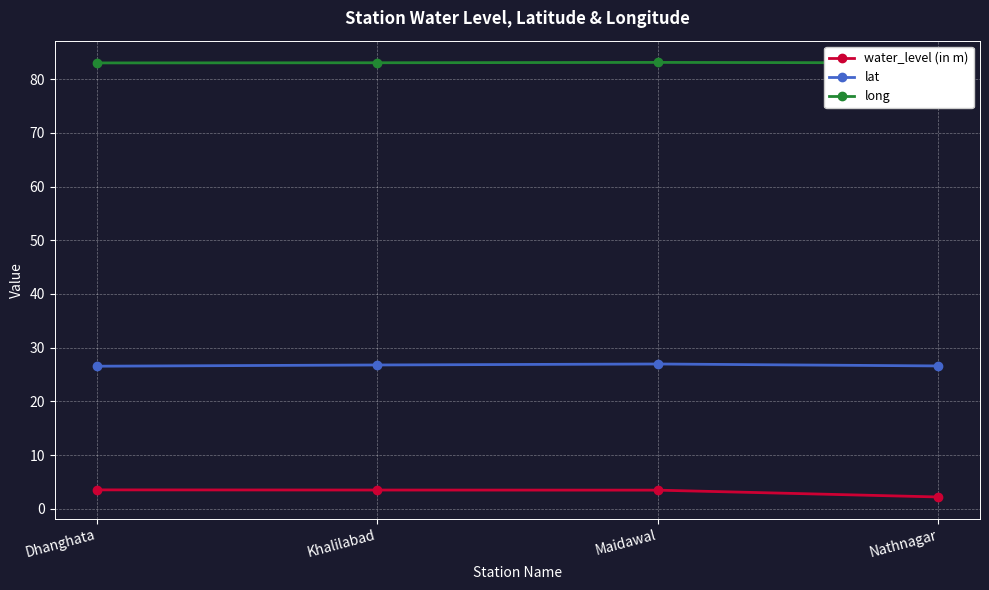

Read the water_level (in m) value at Nathnagar.

2.2